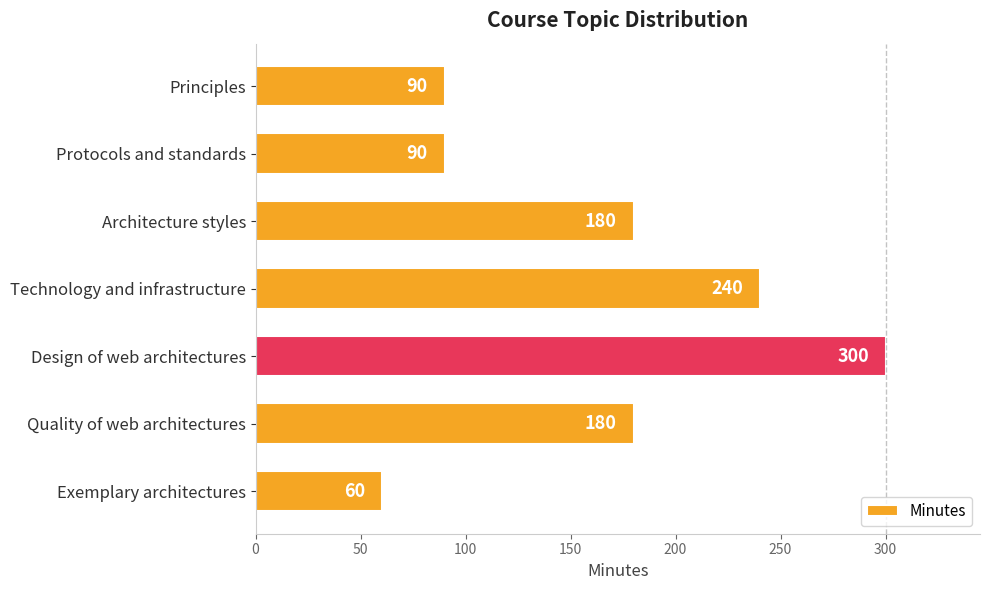

What is the approximate value at Principles?

90